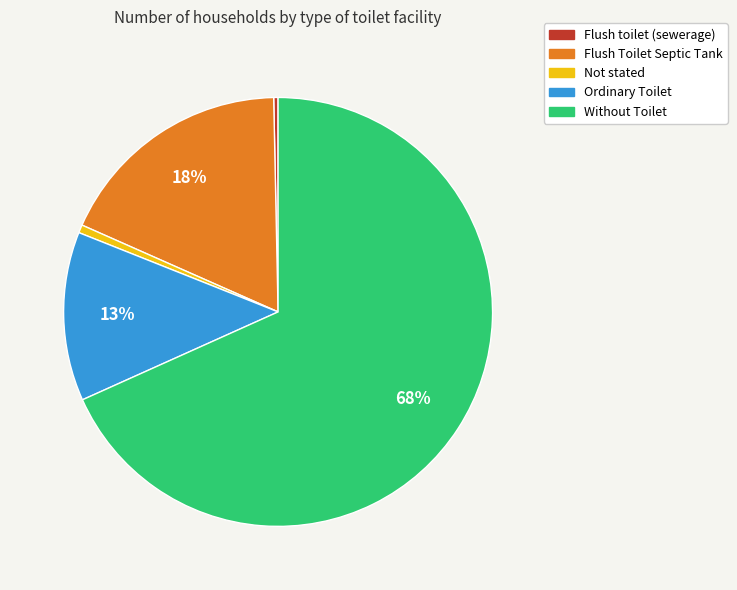

Do Ordinary Toilet and Without Toilet together represent more than half of the pie?

Yes